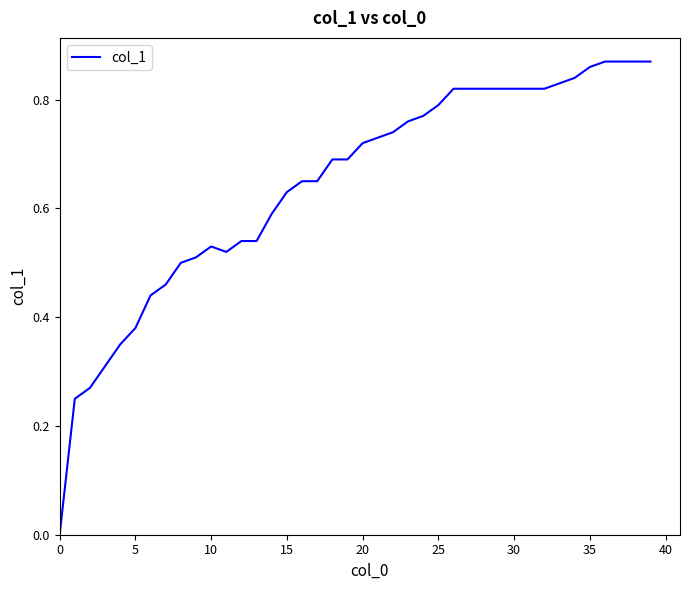

Is this an area chart (filled region under the line)?

No